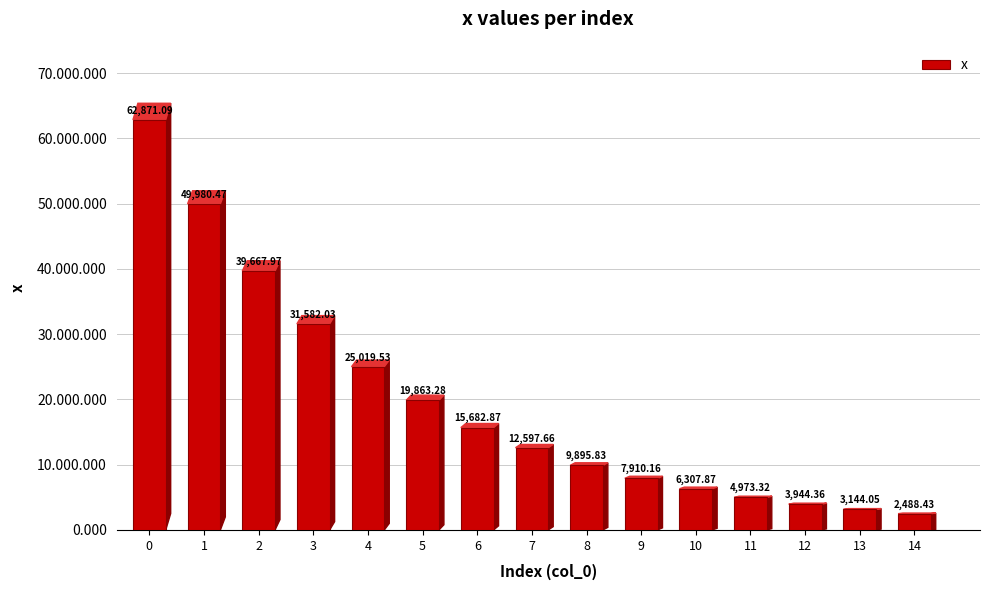

Reading right to left, what are all the values shown in this chart?

14=2488.4	13=3144.1	12=3944.4	11=4973.3	10=6307.9	9=7910.2	8=9895.8	7=12597.7	6=15682.9	5=19863.3	4=25019.5	3=31582.0	2=39668.0	1=49980.5	0=62871.1